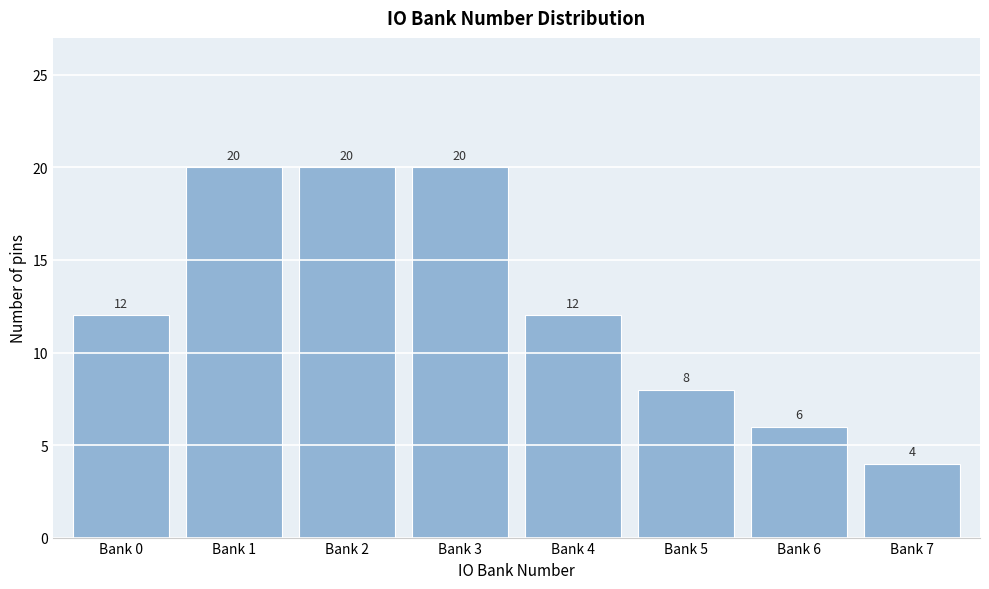

Reading left to right, what are all the values shown in this chart?

Bank 0=12	Bank 1=20	Bank 2=20	Bank 3=20	Bank 4=12	Bank 5=8	Bank 6=6	Bank 7=4